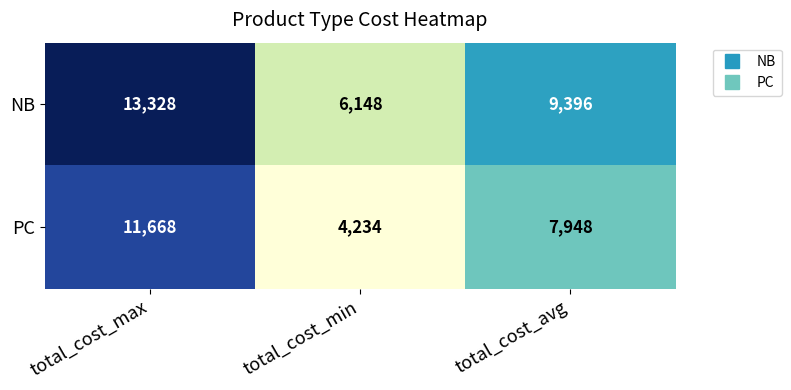

At total_cost_max, list the series in order from largest to smallest.

NB, PC